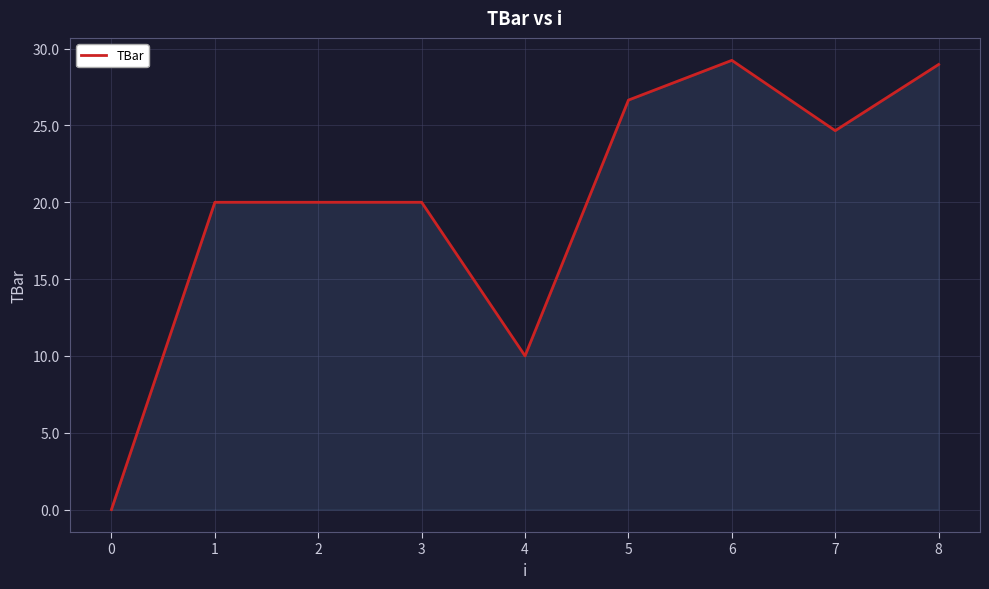

Where is the data nearest to the value 14?

4